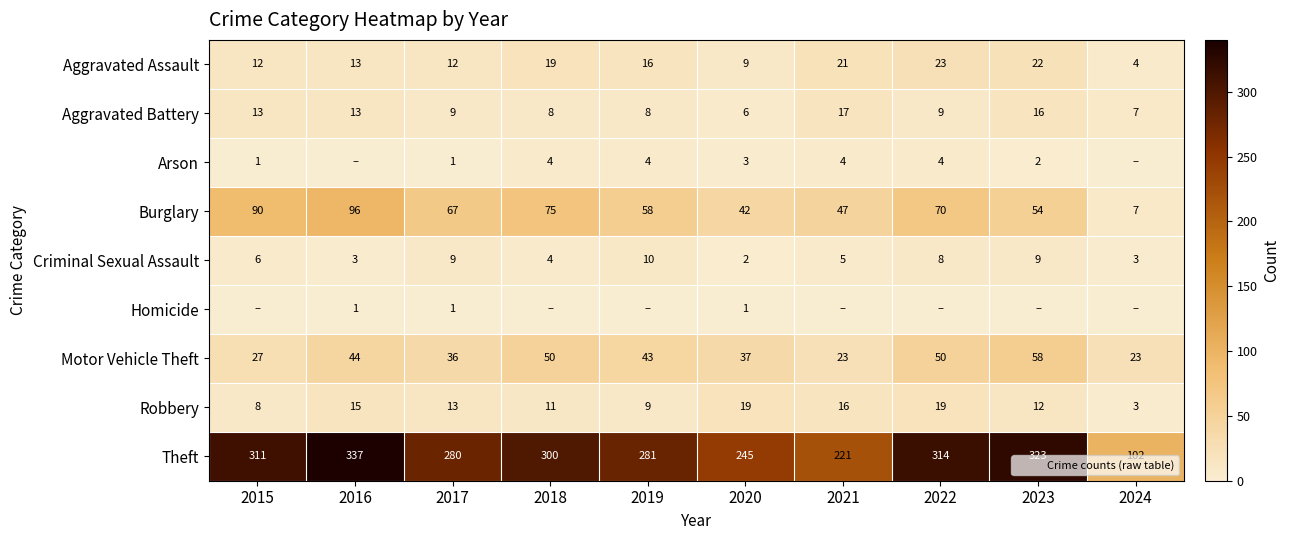

Which series changed the most between 2018 and 2020?

Theft